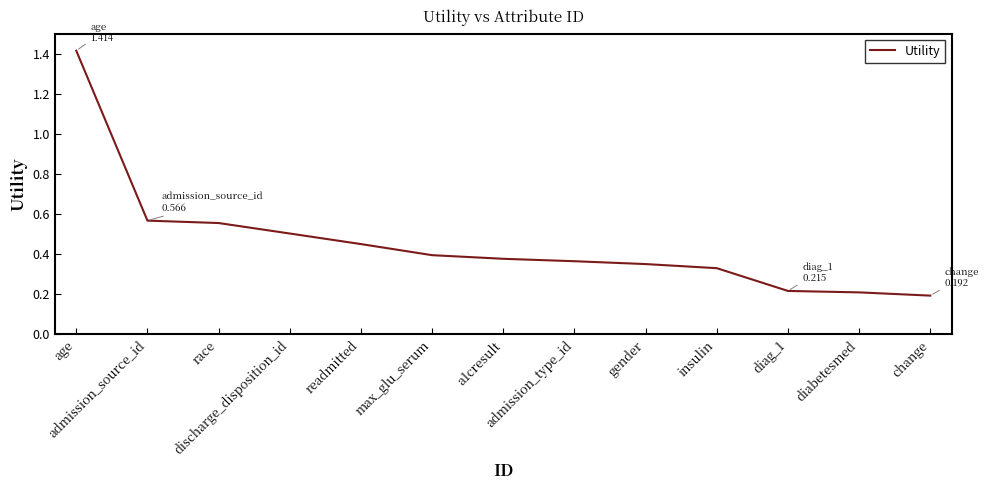

What is the greatest value displayed?

1.4